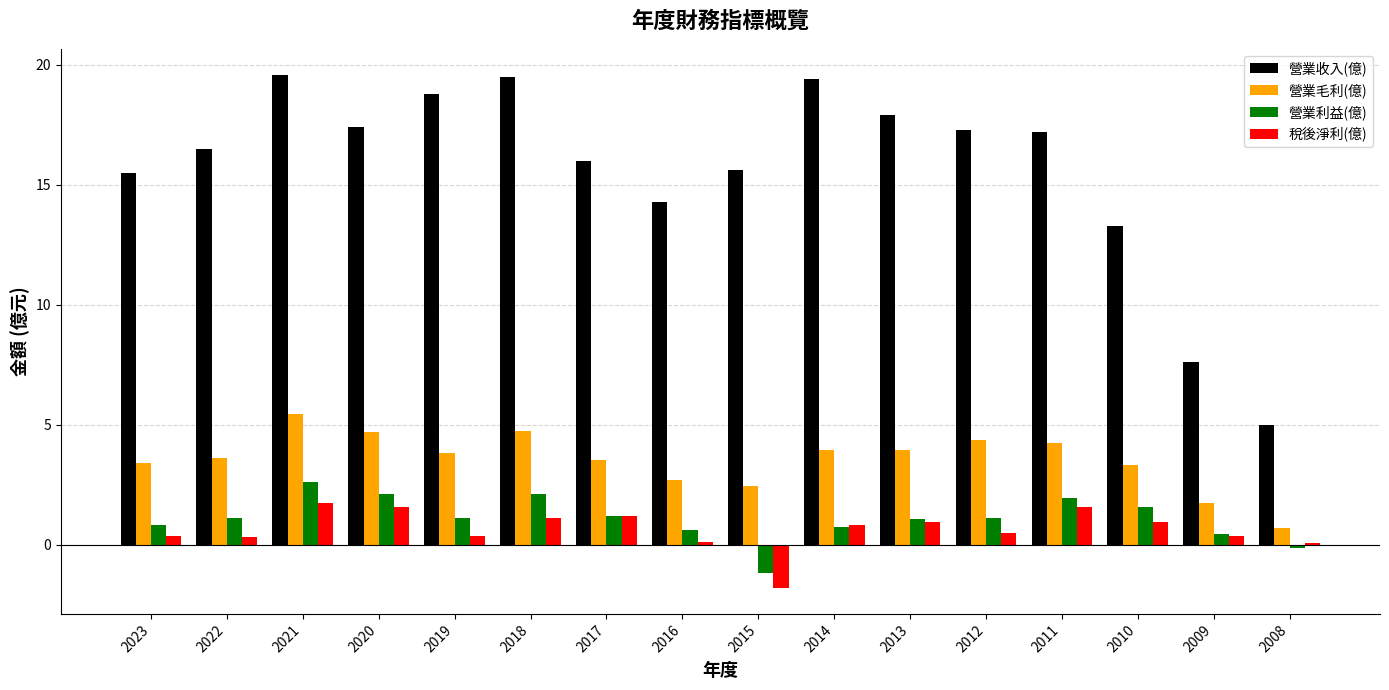

What is the lowest value of the 營業收入(億) series?

5.0